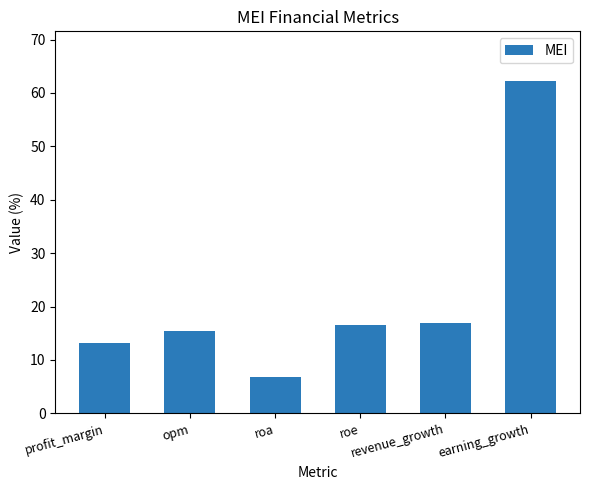

How many data points does each series have?

6